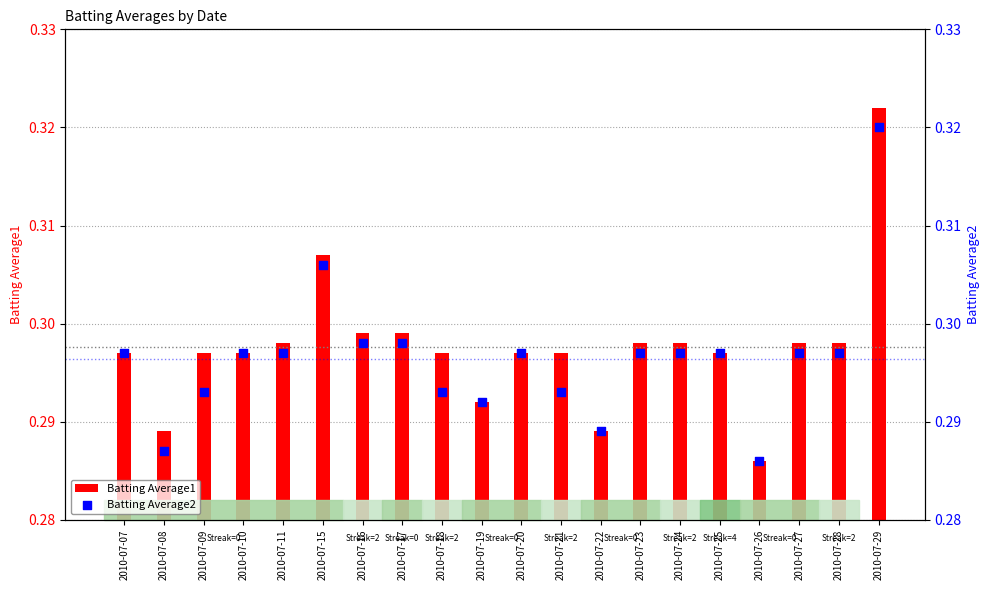

Which series contains the lowest Y value?

Batting Average1